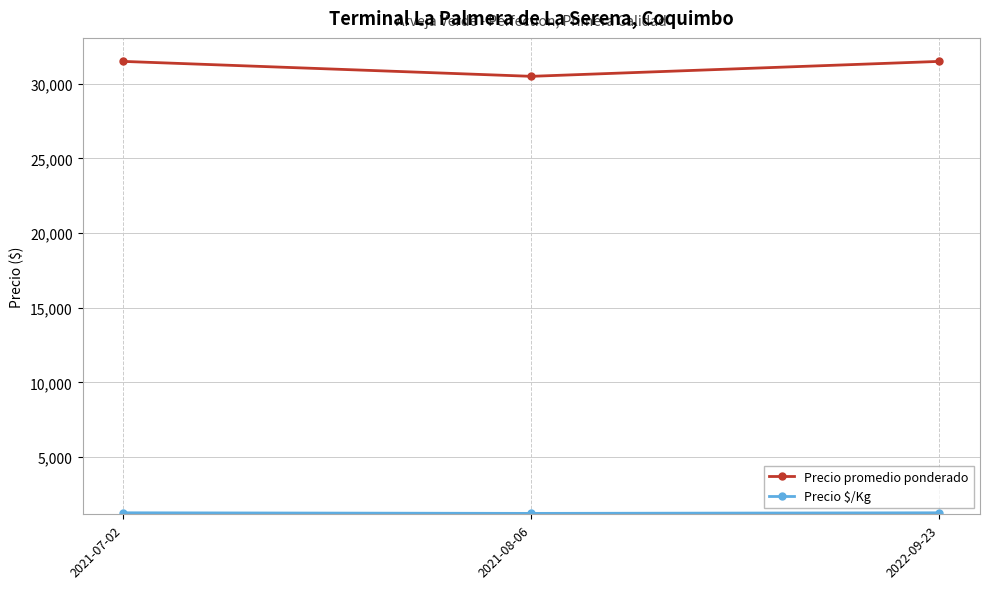

What is the total value across all series at 2021-07-02?

32760